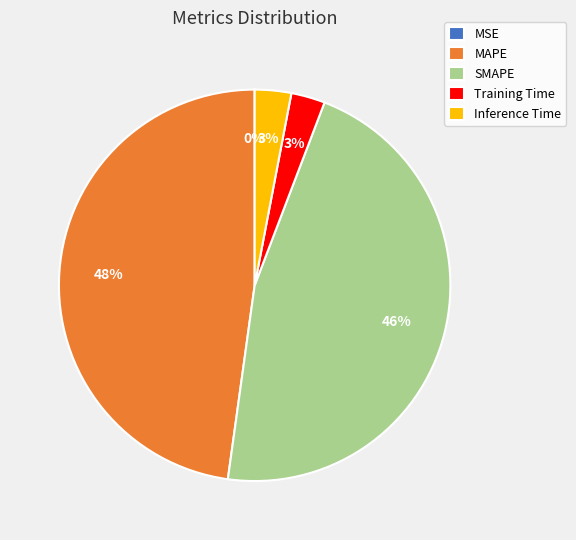

Is it true that Training Time is 3% of the pie?

True